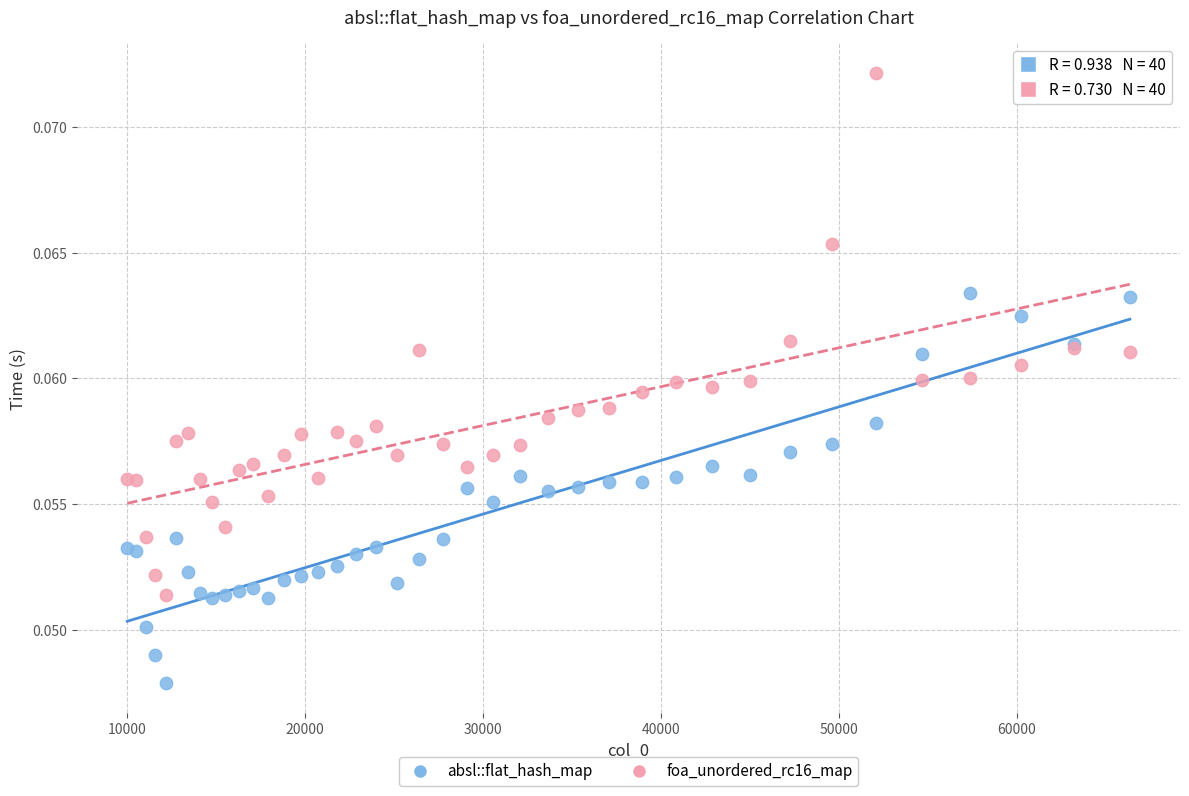

Which series has the widest spread of Y values?

foa_unordered_rc16_map